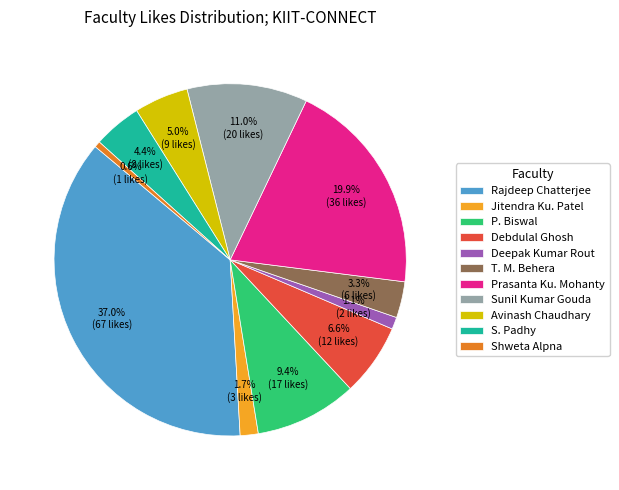

Which slice is the largest?

Rajdeep Chatterjee